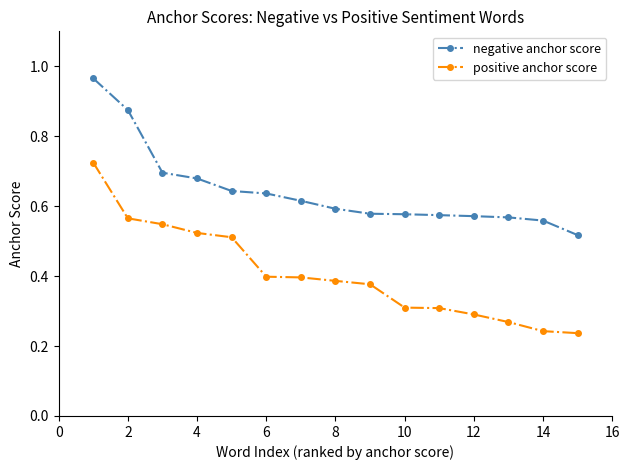

Rank the series by their average value, from highest to lowest.

negative anchor score, positive anchor score